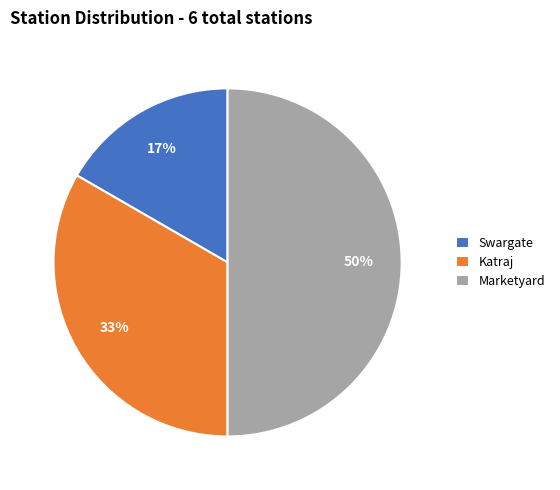

To the nearest percent, what is the combined percentage of Katraj and Marketyard?

83%